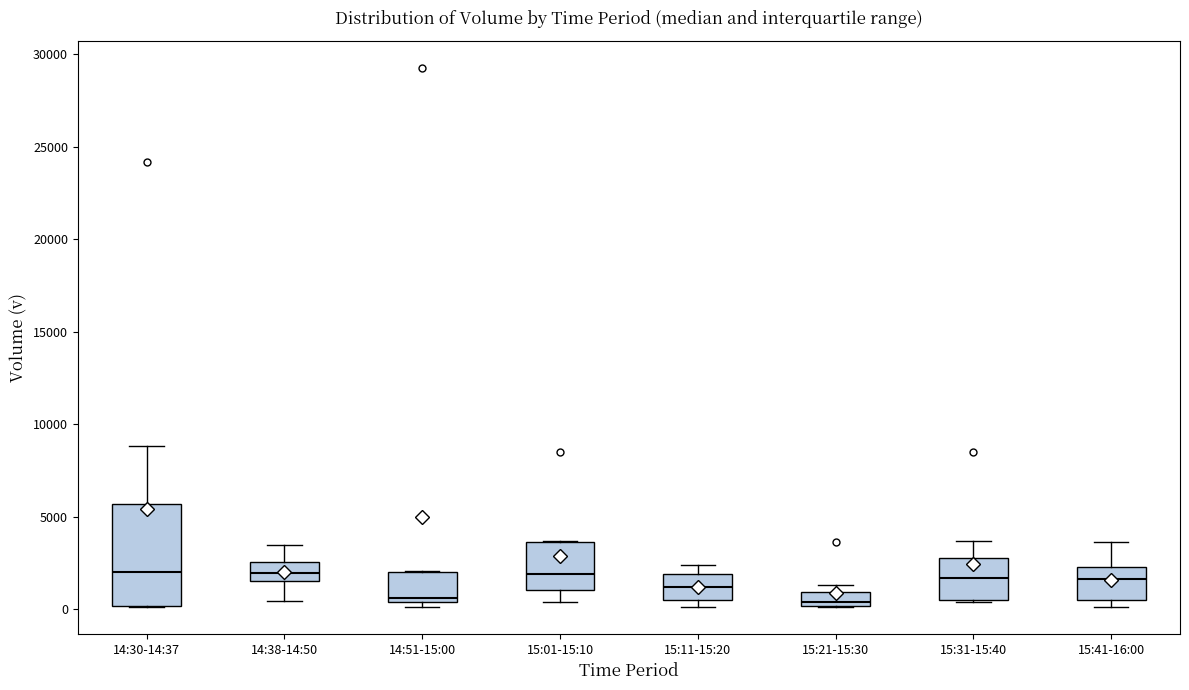

Which box is the tallest, from its lower edge to its upper edge?

14:30-14:37